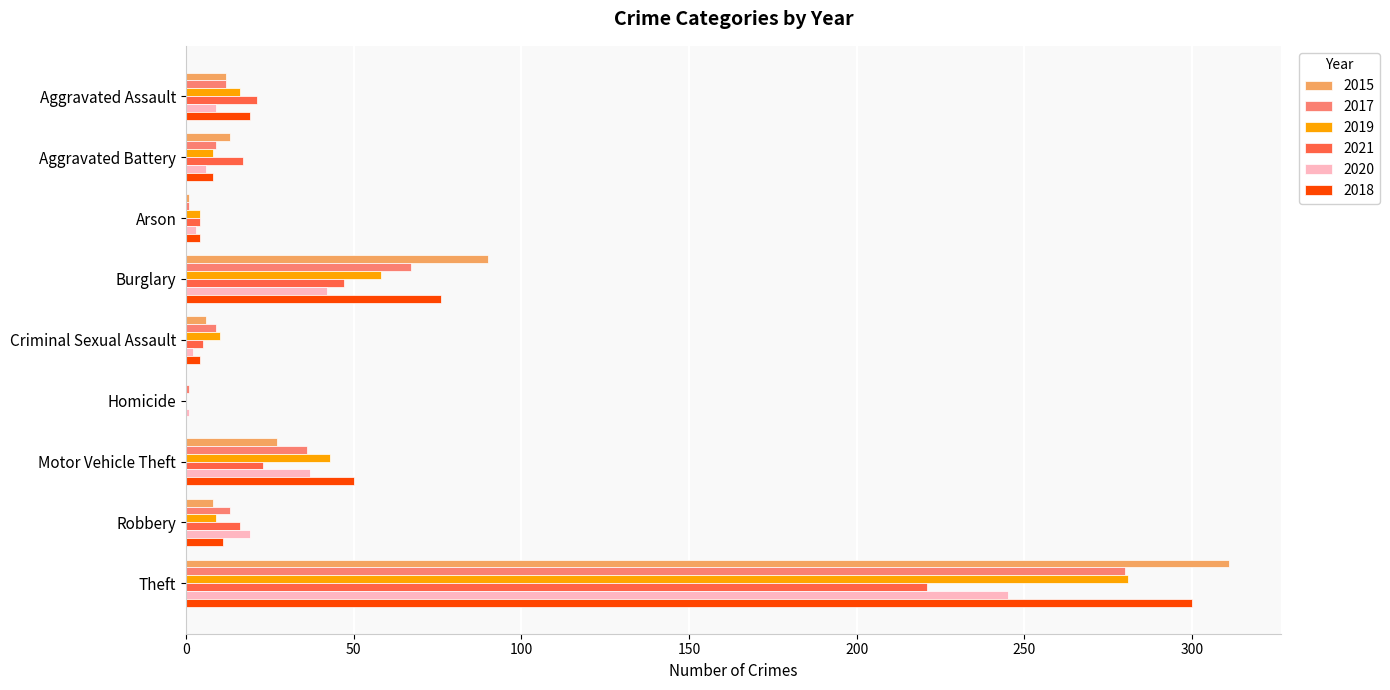

The value of 2020 at Motor Vehicle Theft is 37. True or false?

True